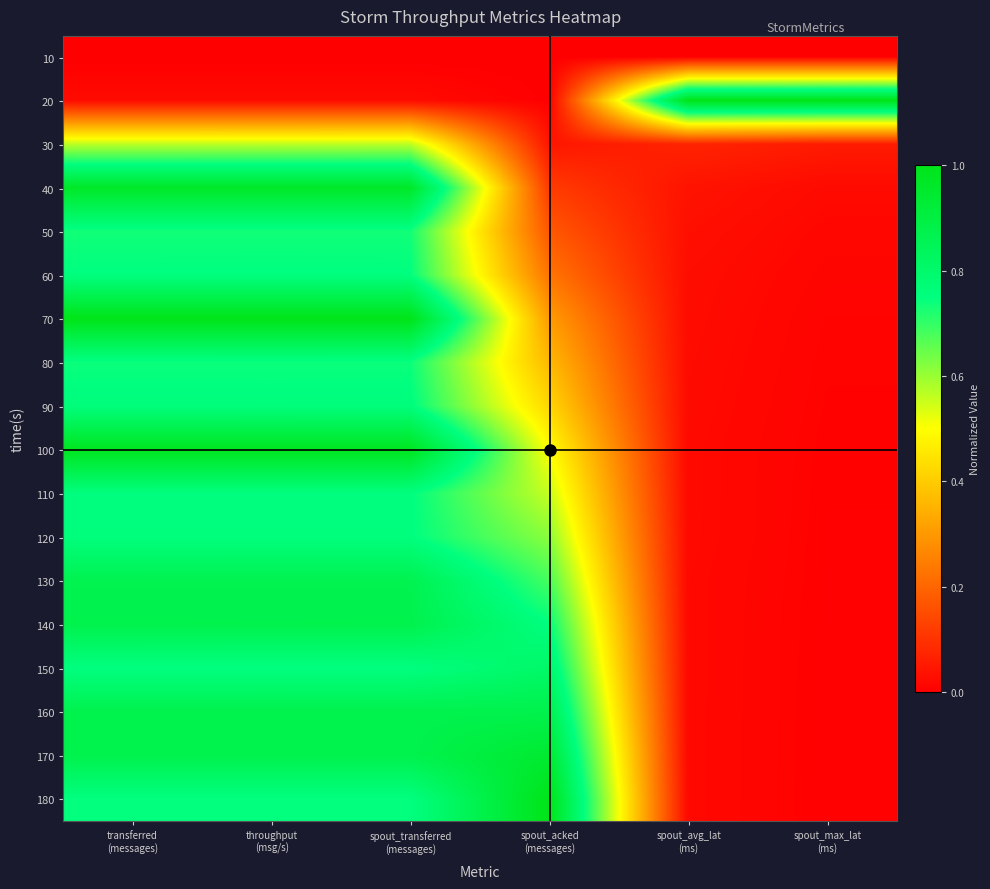

At transferred (messages), list the series in order from largest to smallest.

70, 100, 40, 170, 140, 160, 130, 90, 120, 110, 60, 150, 180, 80, 50, 30, 20, 10